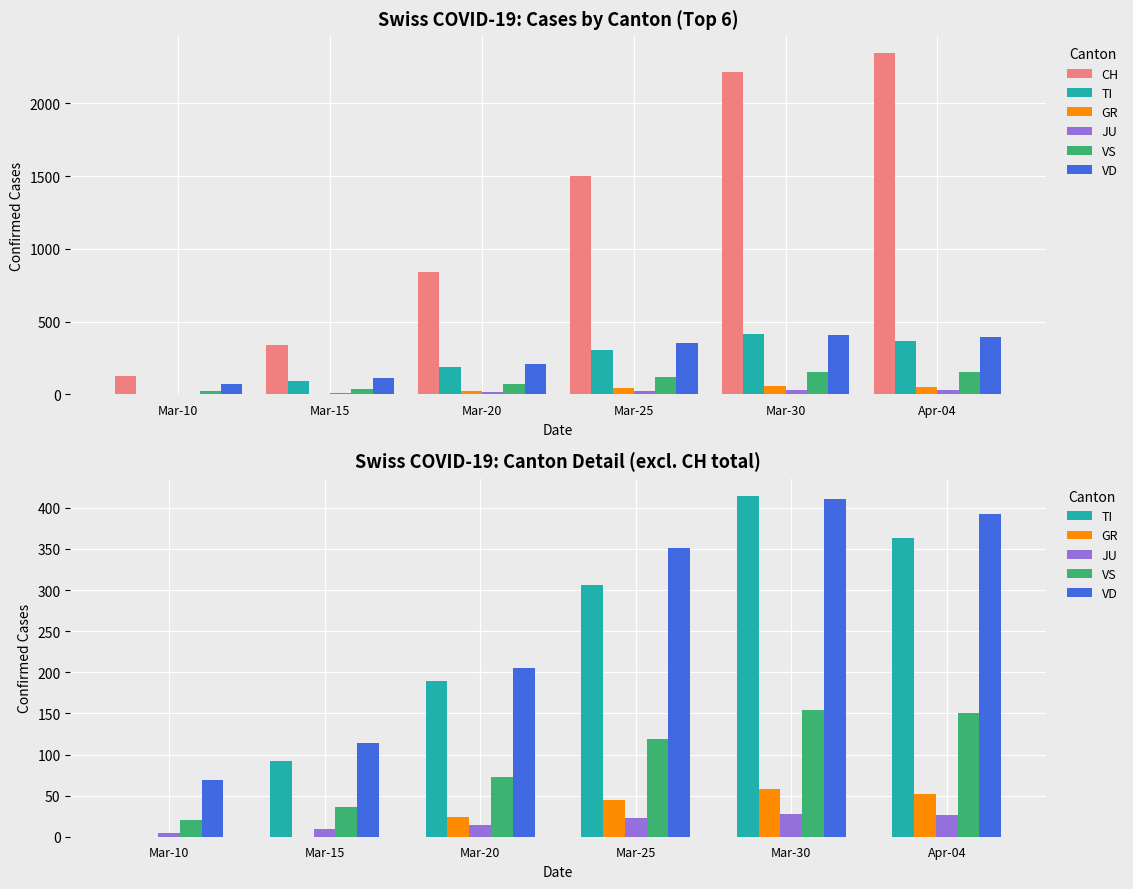

Rank the series at Mar-10 from highest to lowest value.

CH, VD, VS, JU, TI, GR